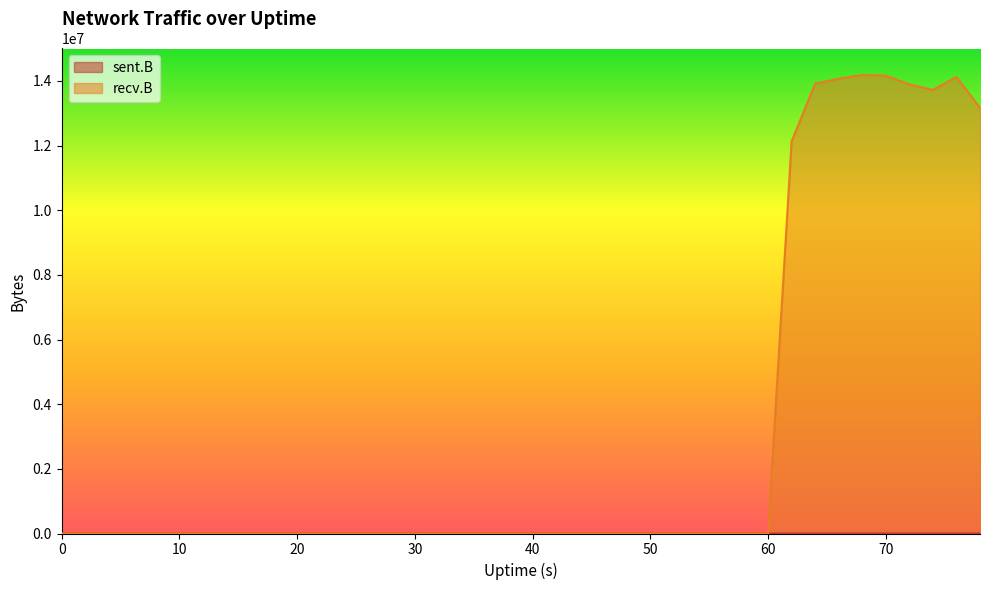

Count the number of data series in this chart.

2